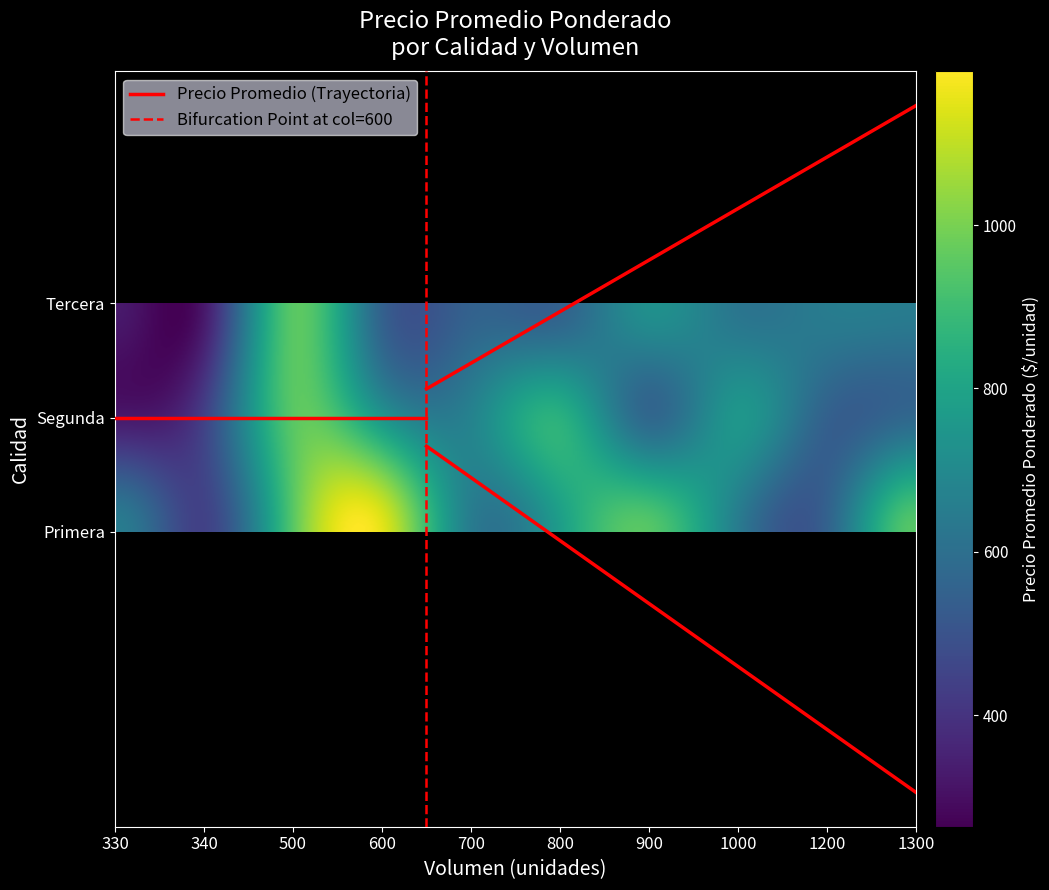

List the series in order of their peak value, highest first.

Primera, Segunda, Tercera